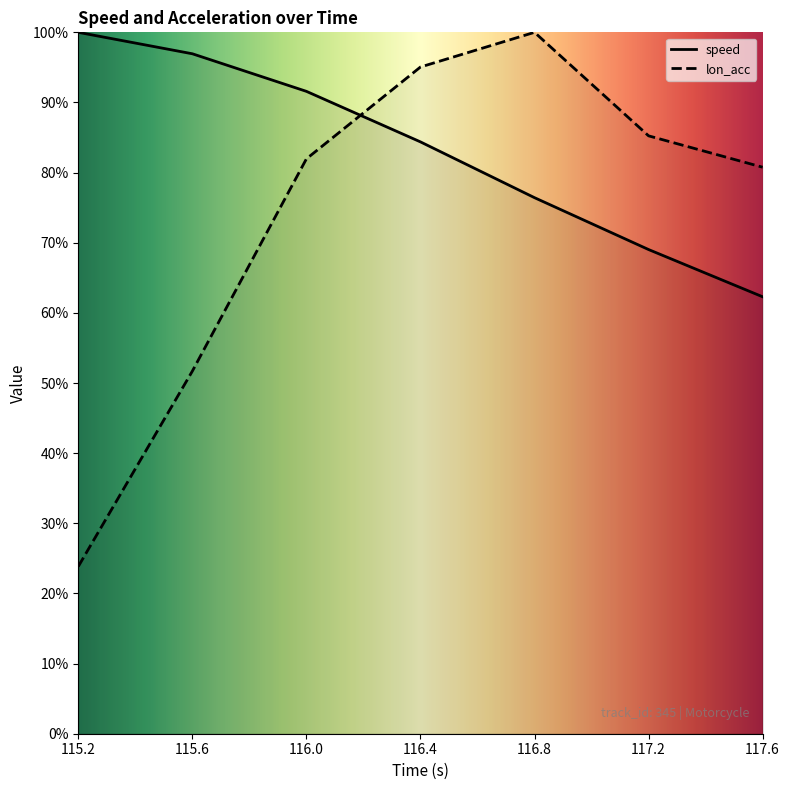

At which label is speed closest to 81?

116.4